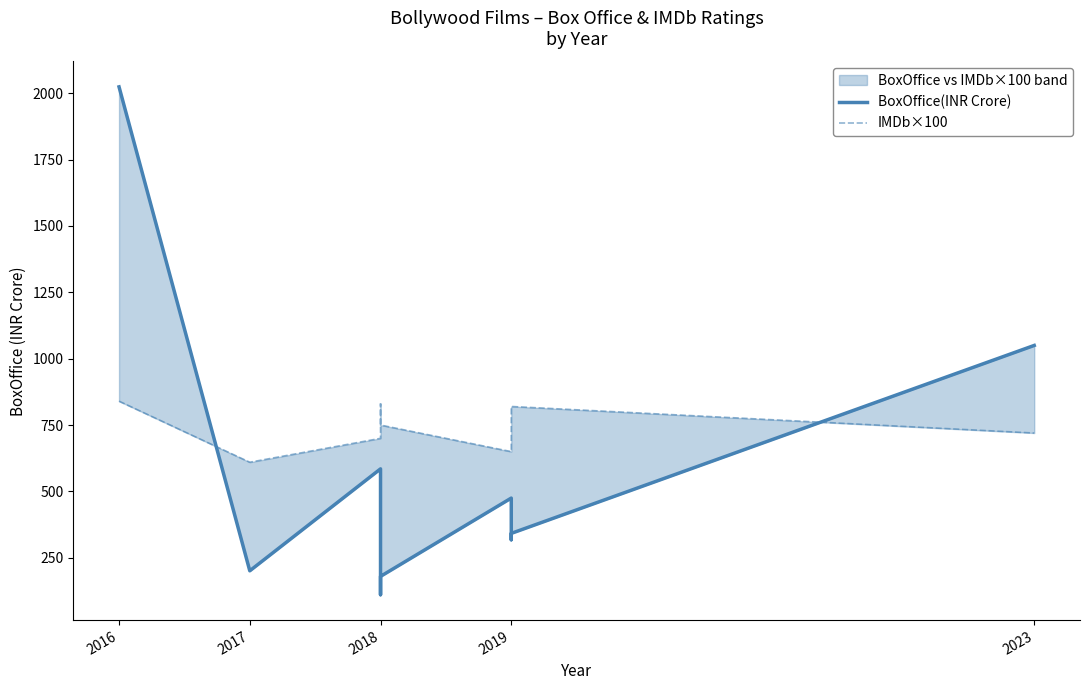

How many categories are shown in the chart?

9